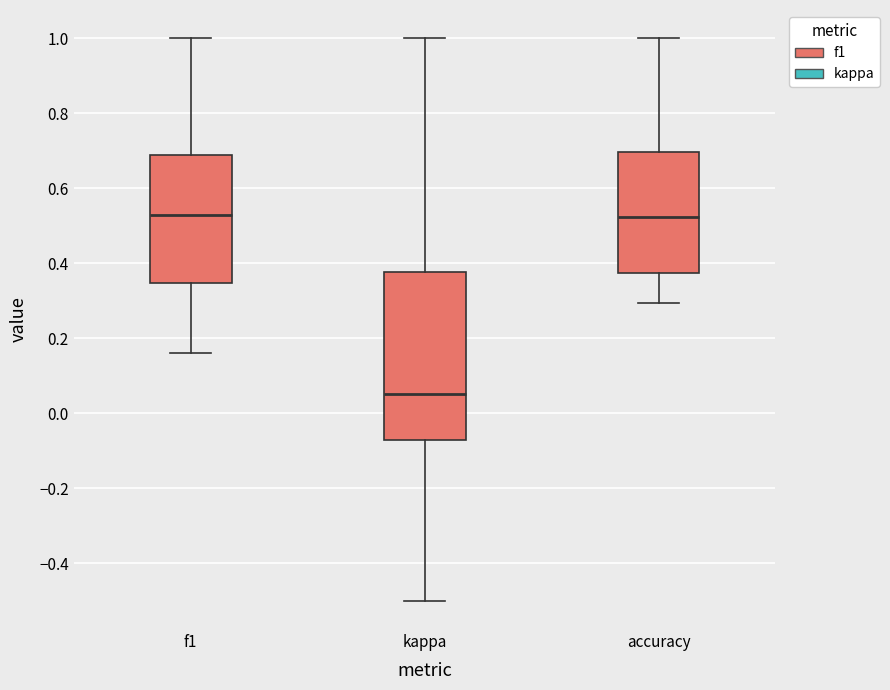

Reading left to right, read every box against the y-axis: the position of its median line, the range the box covers, and the ends of its whiskers. The values are not printed on the chart, so give them approximately, as read against the axis.

f1: median 0.52, box 0.34 to 0.68, whiskers 0.16 to 1.00
kappa: median 0.06, box -0.06 to 0.38, whiskers -0.50 to 1.00
accuracy: median 0.52, box 0.38 to 0.70, whiskers 0.30 to 1.00